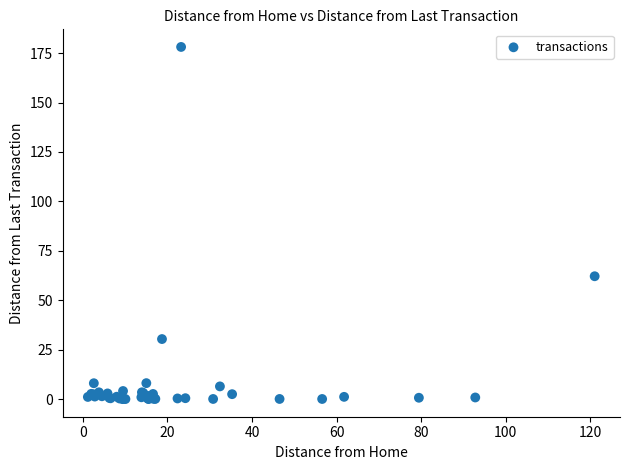

What Y value in the scatter plot is closest to 89?

62.2